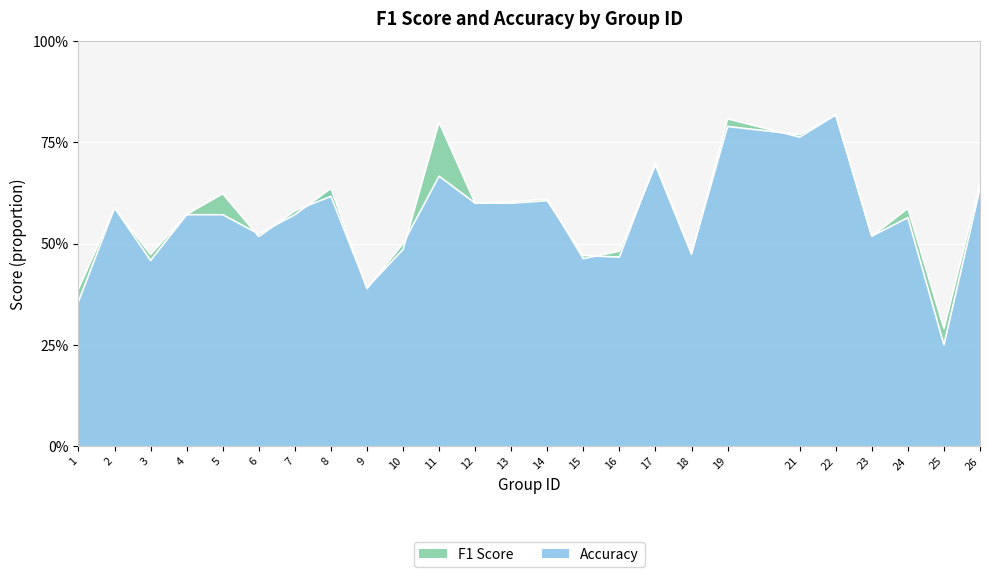

What is the minimum value shown in the chart?

0.2